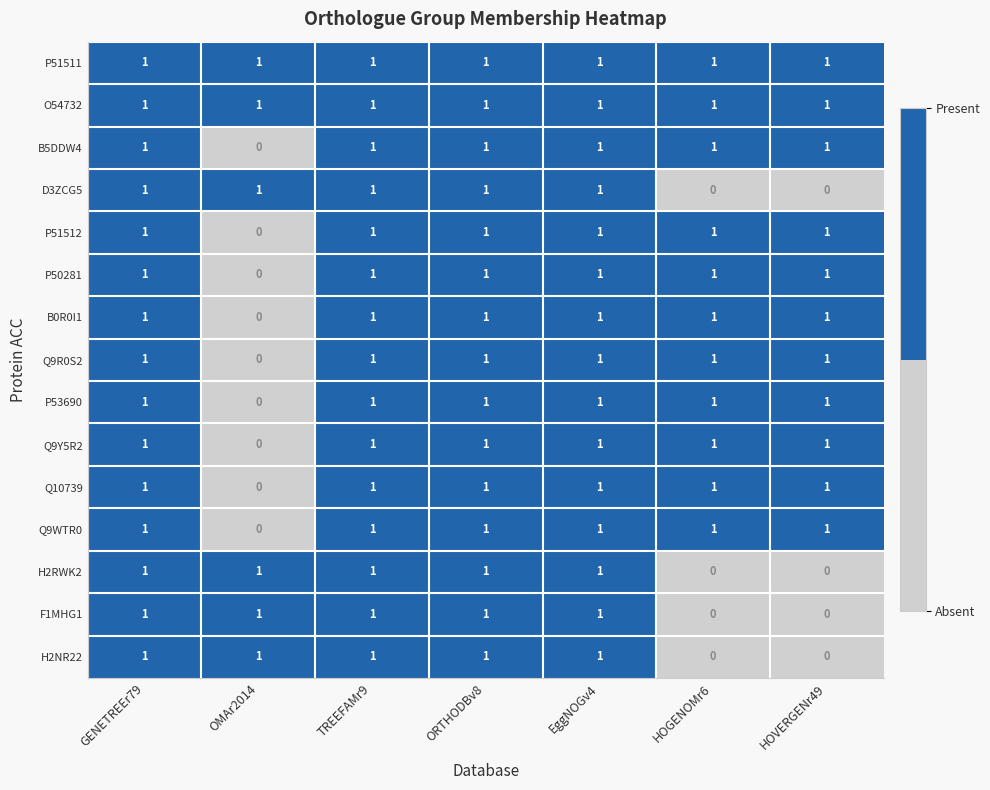

The H2NR22 series shows 2 at EggNOGv4. True or false?

False